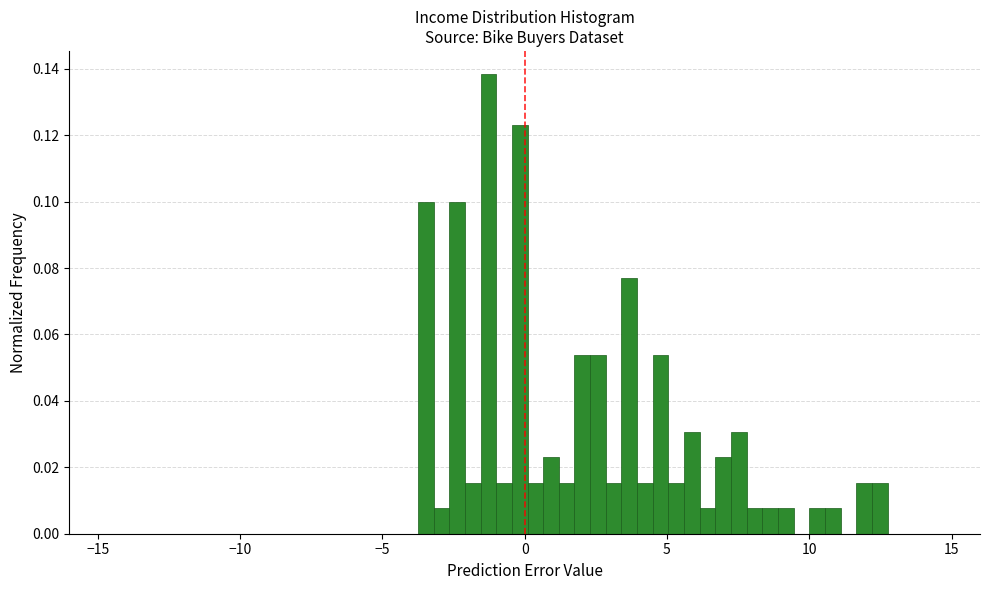

Read against the x-axis, roughly where is the centre of the tallest bar?

-1.5